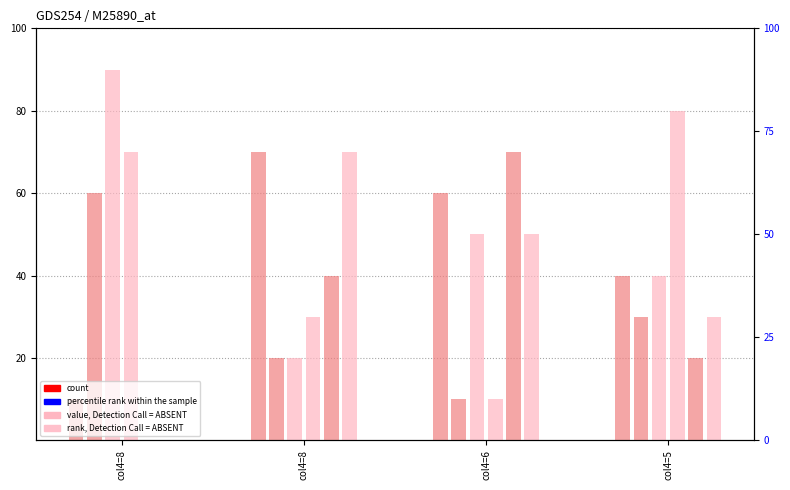

Which category has the highest value in the col_6 series?

col4=8